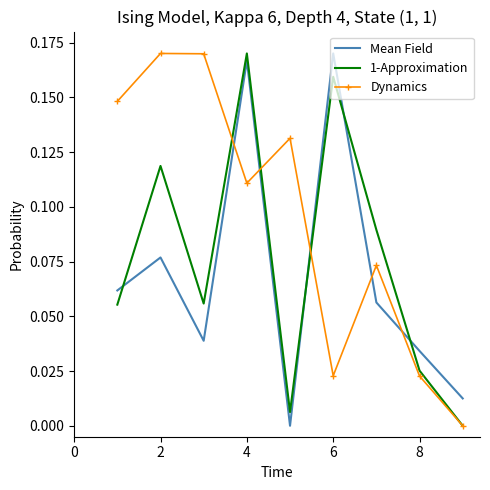

Which series has the largest total across all categories?

Dynamics